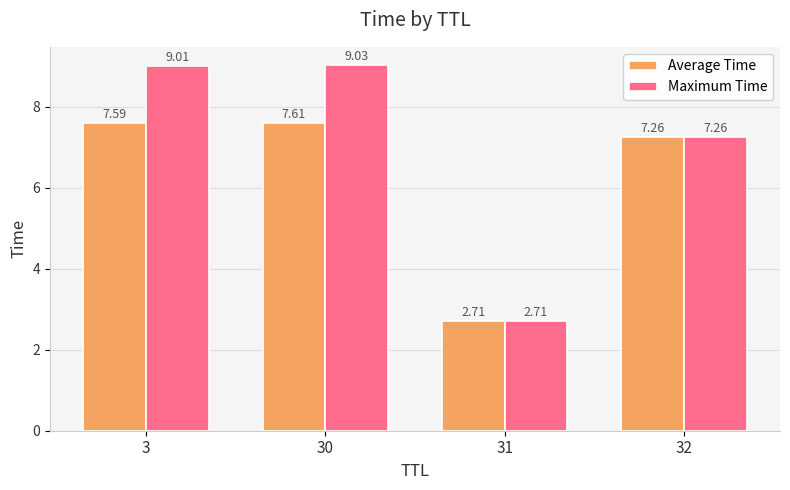

What is the difference between the maximum and minimum values in the Maximum Time series?

6.3